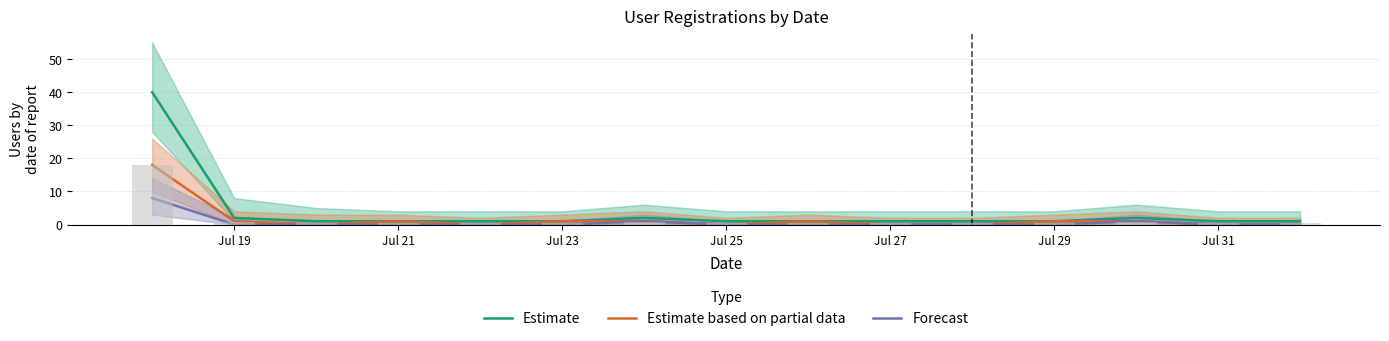

Is the value of Estimate at Jul 27 greater than the value of Forecast at Jul 29?

Yes